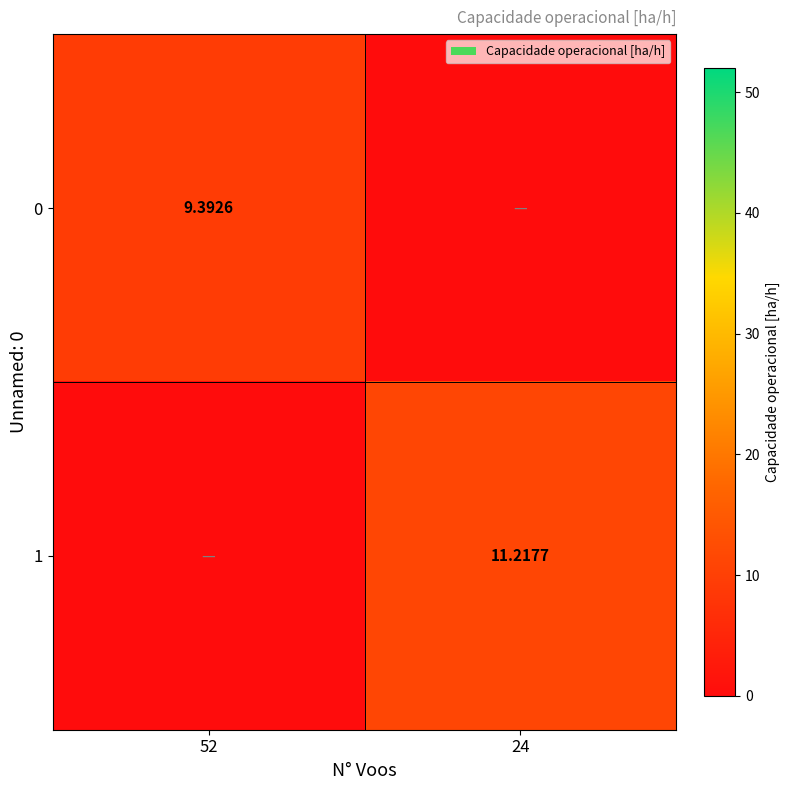

How many positive values does the 0 series have?

1